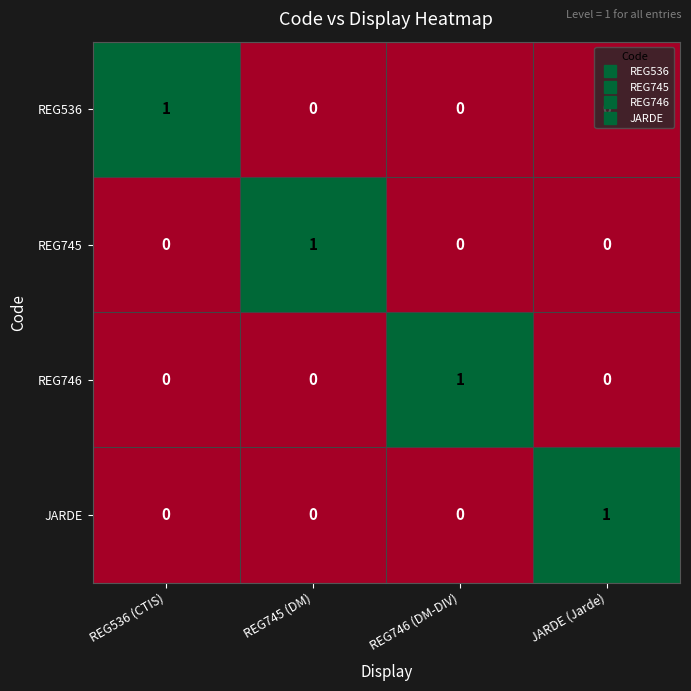

At which label does JARDE reach its peak?

JARDE (Jarde)